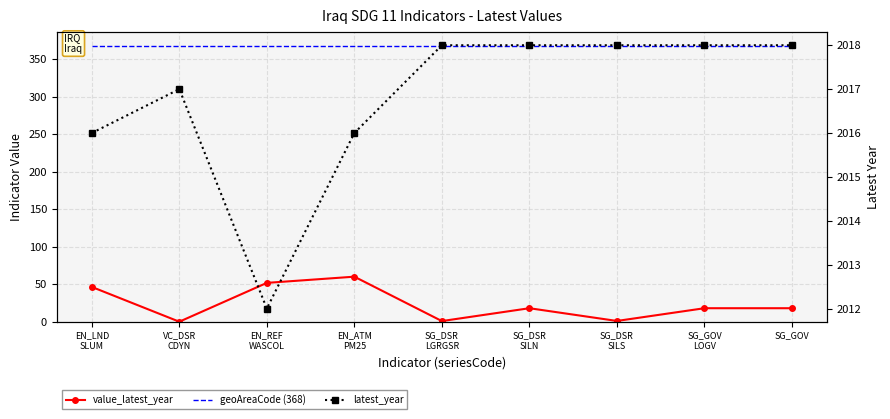

What is the difference between the second highest and second lowest values in the latest_year series?

2.0